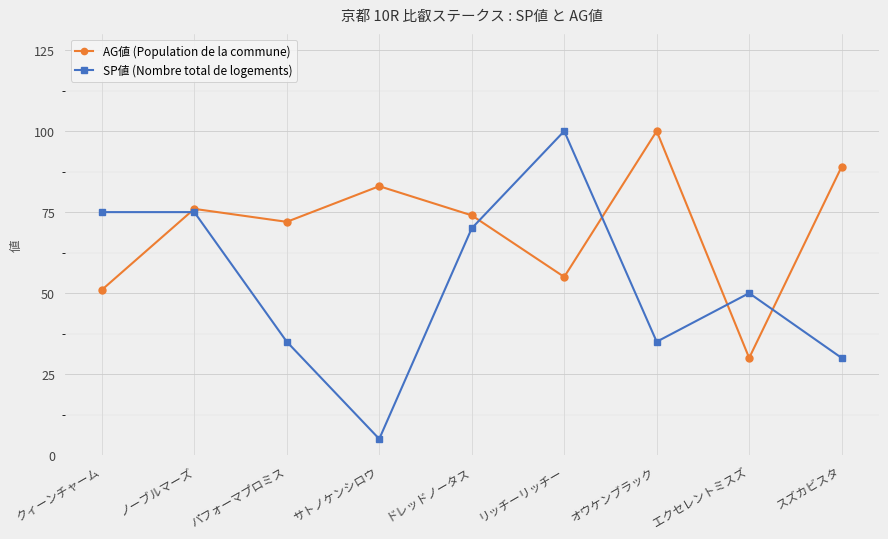

True or false: AG値 (Population de la commune) has a value of 113 at ノーブルマーズ.

False